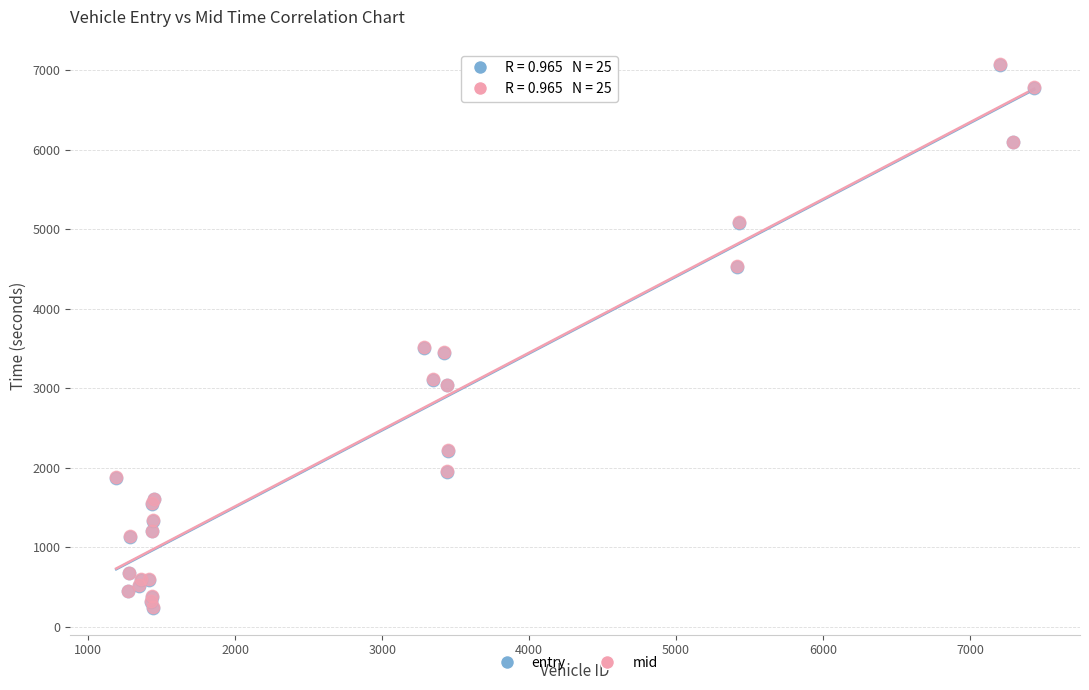

Which series has the largest Y range (max minus min)?

entry